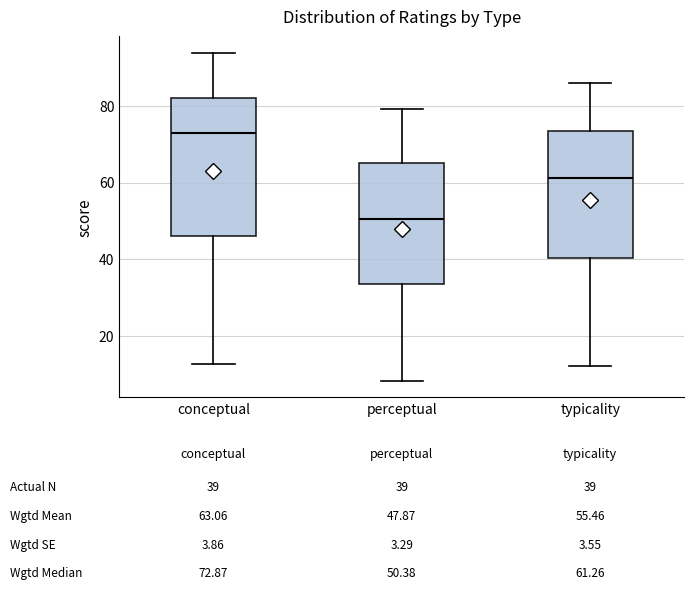

Which box is the tallest, from its lower edge to its upper edge?

conceptual